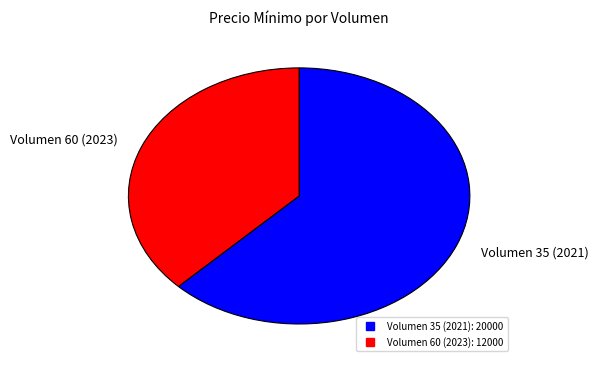

Which slice represents more than half of the pie?

Volumen 35 (2021)